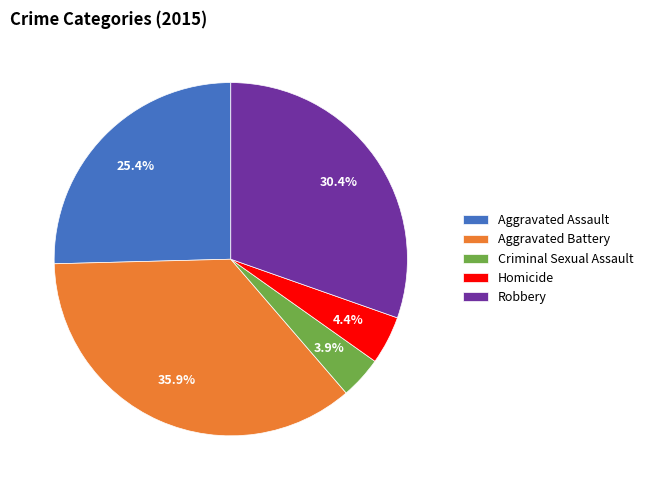

Which has a higher value, Aggravated Battery or Homicide?

Aggravated Battery